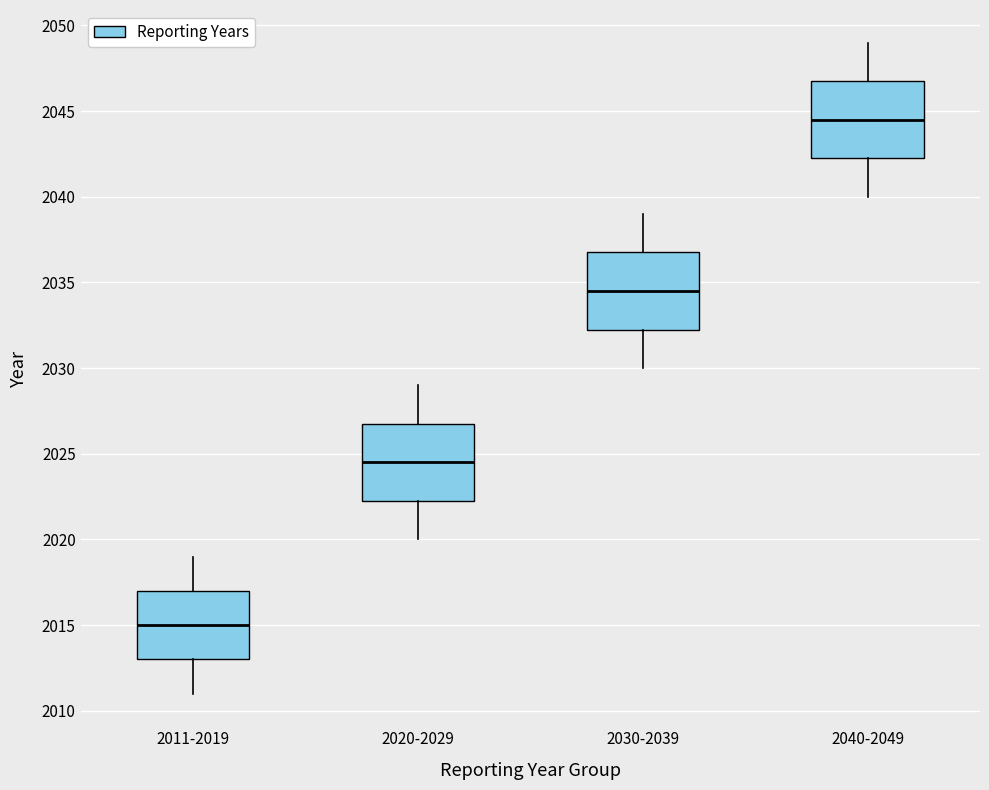

Reading left to right, read every box against the y-axis: the position of its median line, the range the box covers, and the ends of its whiskers. The values are not printed on the chart, so give them approximately, as read against the axis.

2011-2019: median 2015.0, box 2013.0 to 2017.0, whiskers 2011.0 to 2019.0
2020-2029: median 2024.5, box 2022.5 to 2027.0, whiskers 2020.0 to 2029.0
2030-2039: median 2034.5, box 2032.5 to 2037.0, whiskers 2030.0 to 2039.0
2040-2049: median 2044.5, box 2042.5 to 2047.0, whiskers 2040.0 to 2049.0